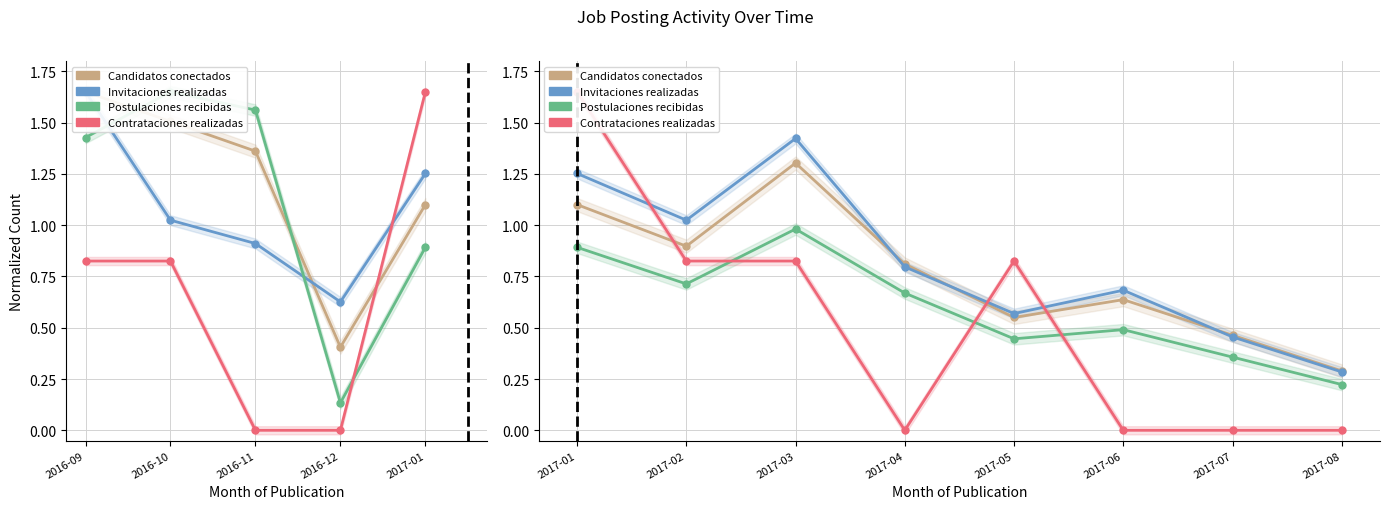

Where is the first local minimum for Contrataciones realizadas?

2017-04